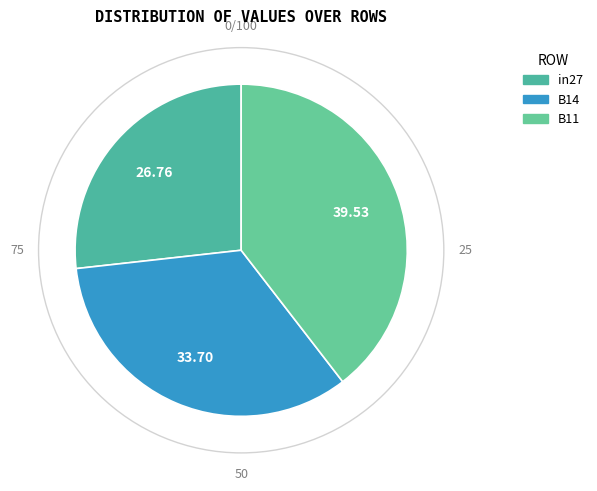

How many slices are in this pie chart?

3